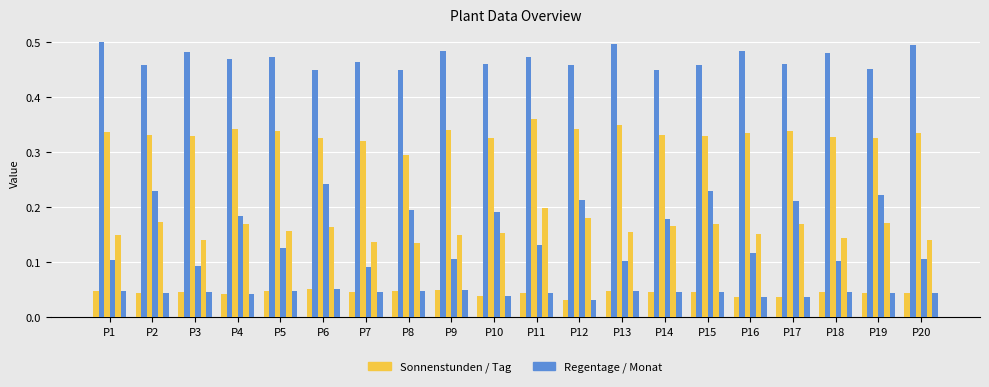

Between P6 and P11, which is larger?

P6